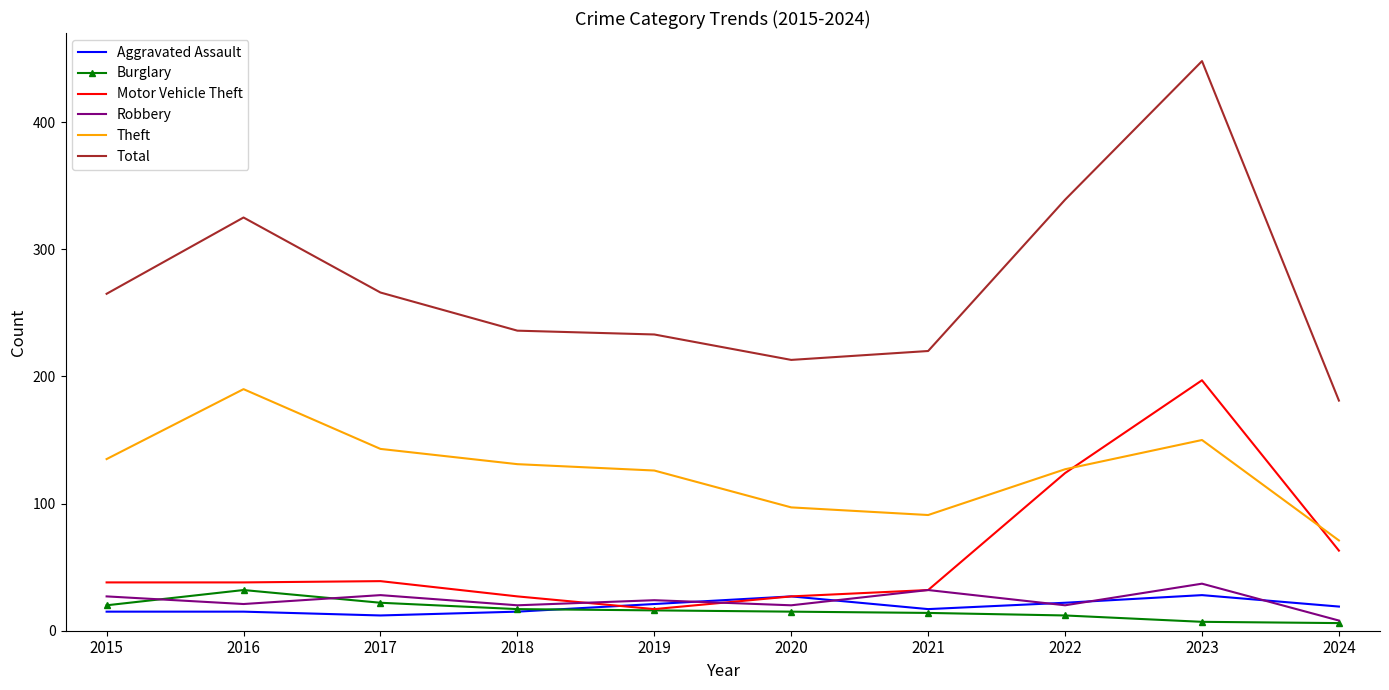

Which series has the largest range (max minus min)?

Total